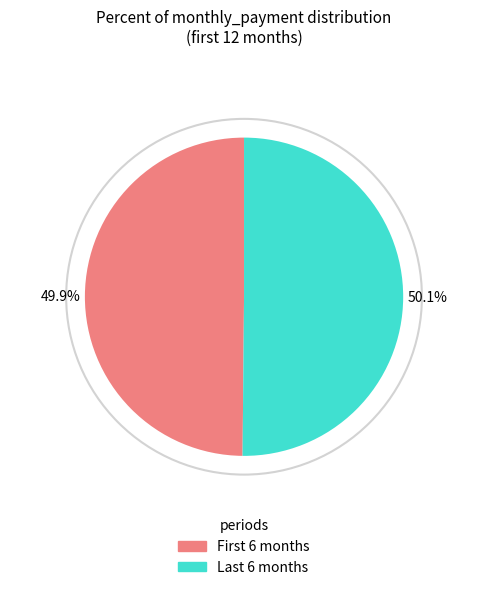

Is there any slice that represents more than half of the pie?

Yes